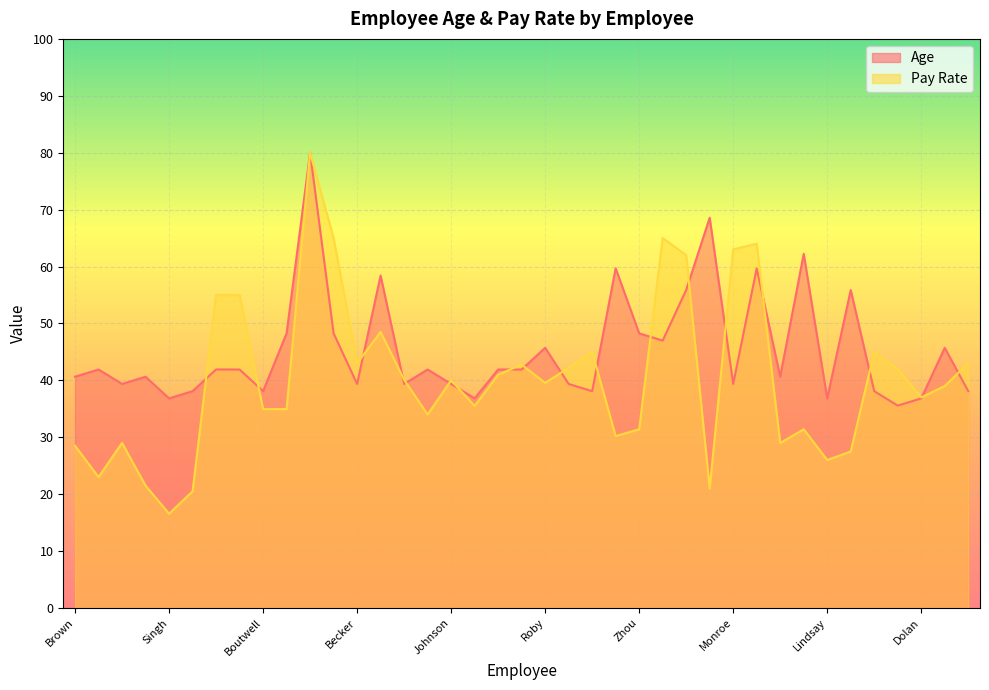

What are all the series names shown in the legend?

Age, Pay Rate